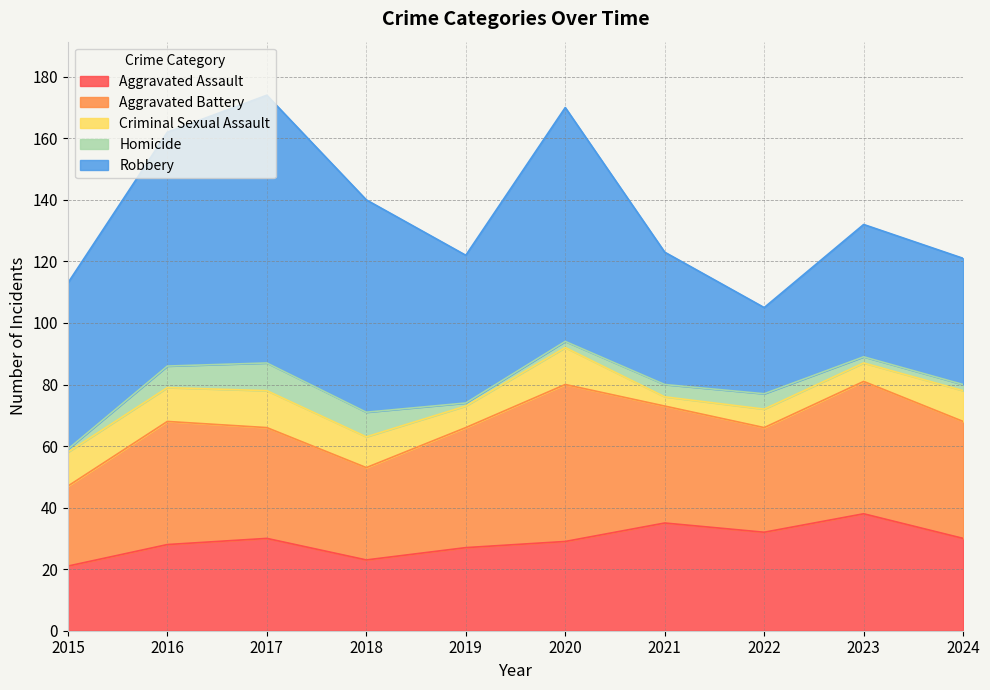

At which category is the sum across all series the highest?

2017